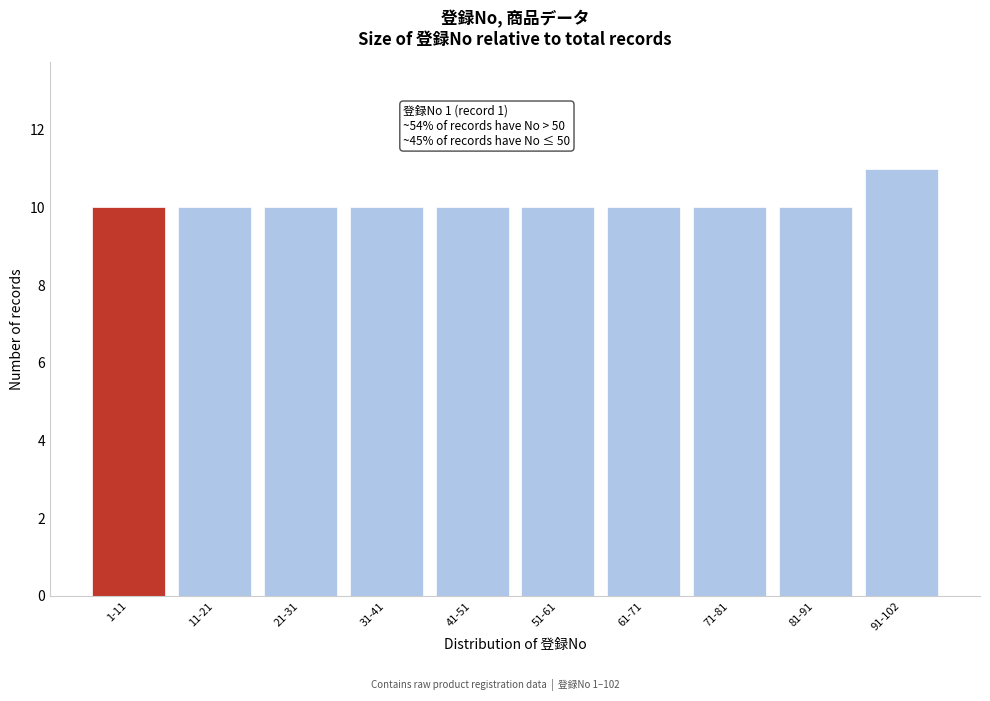

Reading left to right, transcribe all the data shown in this chart.

10	10	10	10	10	10	10	10	10	11